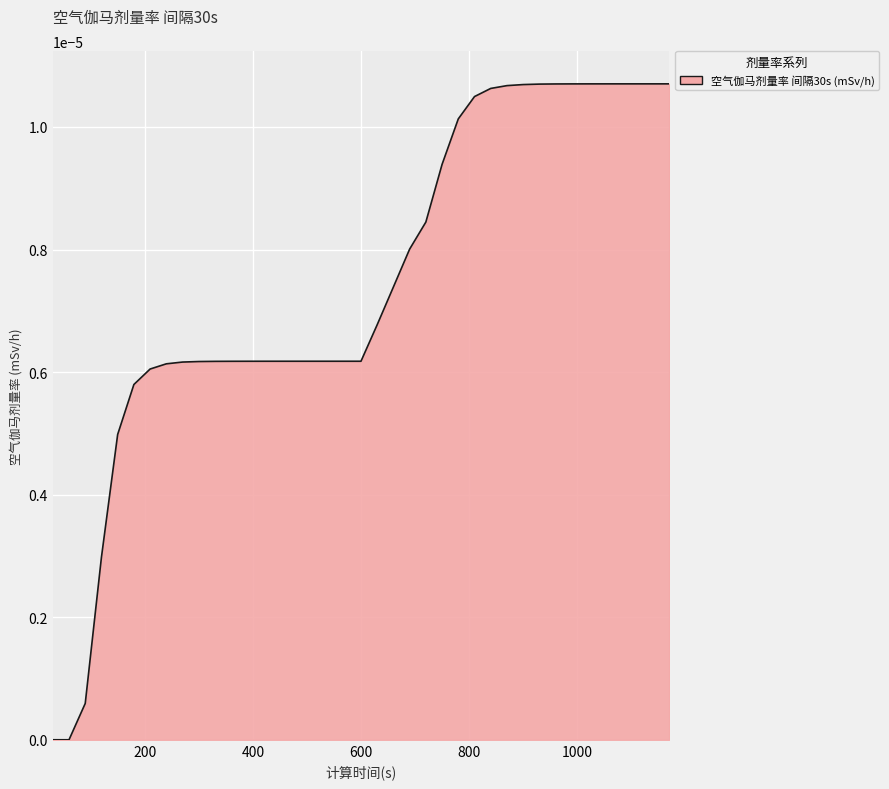

Where is the data nearest to the value 0?

30